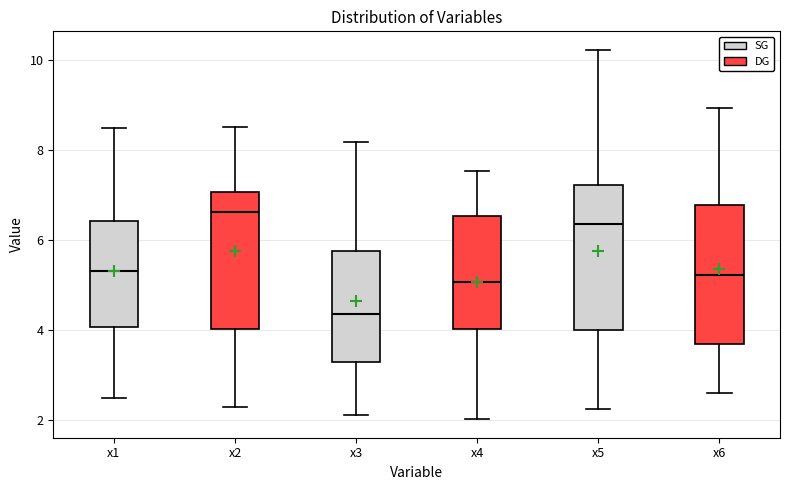

Which box has the highest median line?

x2